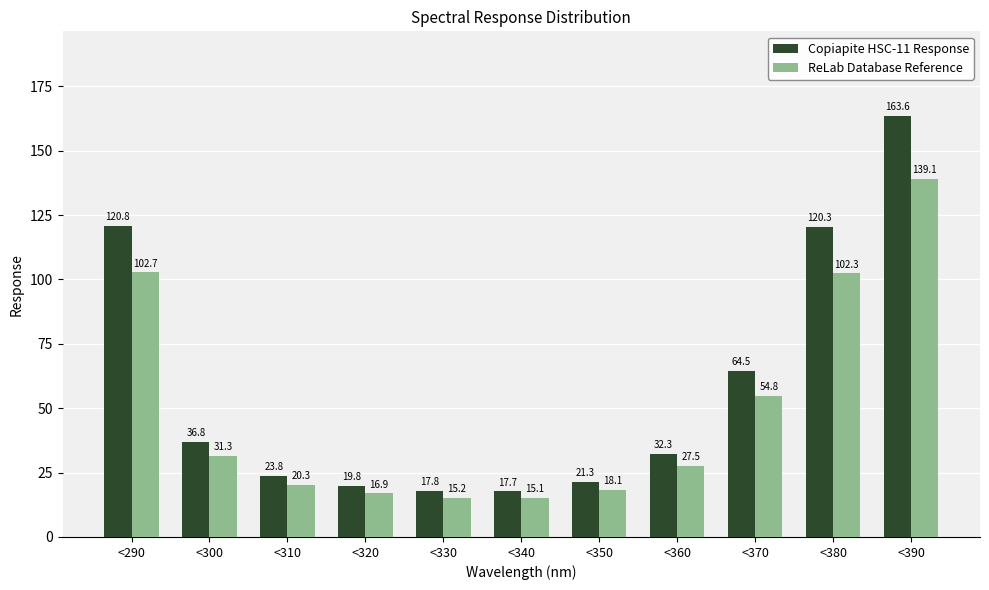

Reading right to left, extract all data points from this chart.

Copiapite HSC-11 Response: 163.6	120.3	64.5	32.3	21.3	17.7	17.8	19.8	23.8	36.8	120.8
ReLab Database Reference: 139.1	102.3	54.8	27.5	18.1	15.1	15.2	16.9	20.3	31.3	102.7